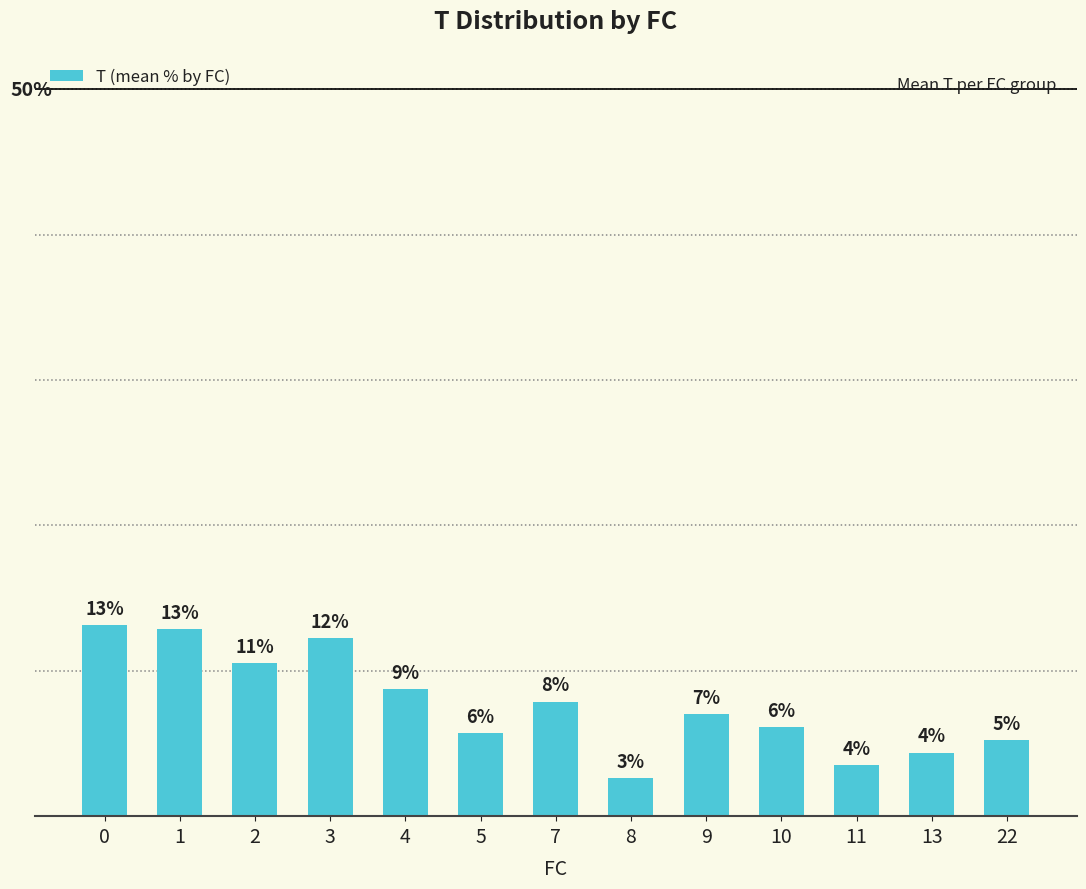

Reading left to right, extract all data points from this chart.

13.1	12.8	10.5	12.3	8.8	5.7	7.9	2.6	7.0	6.1	3.5	4.4	5.3